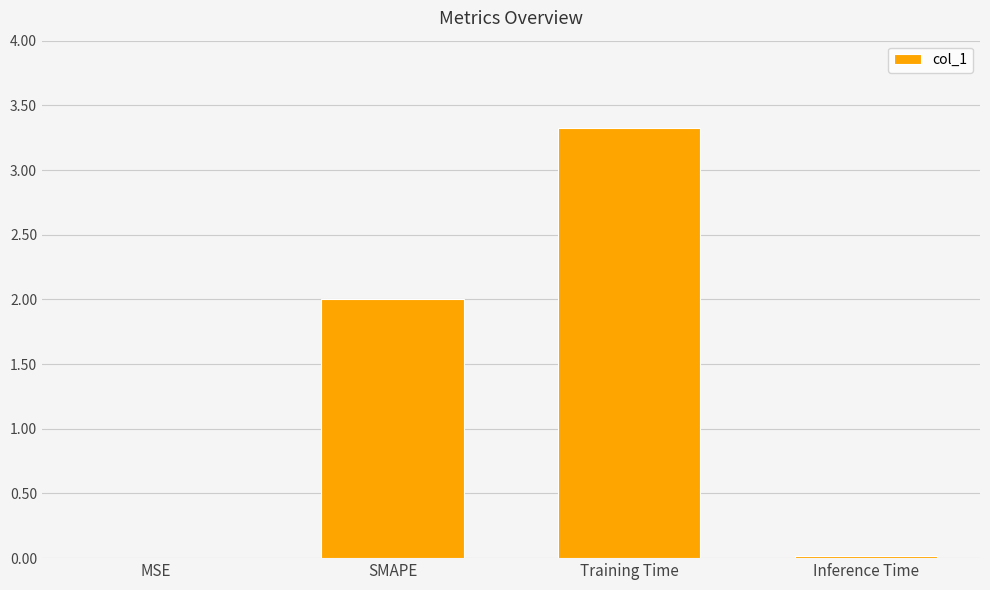

What is the approximate value at Training Time?

3.3